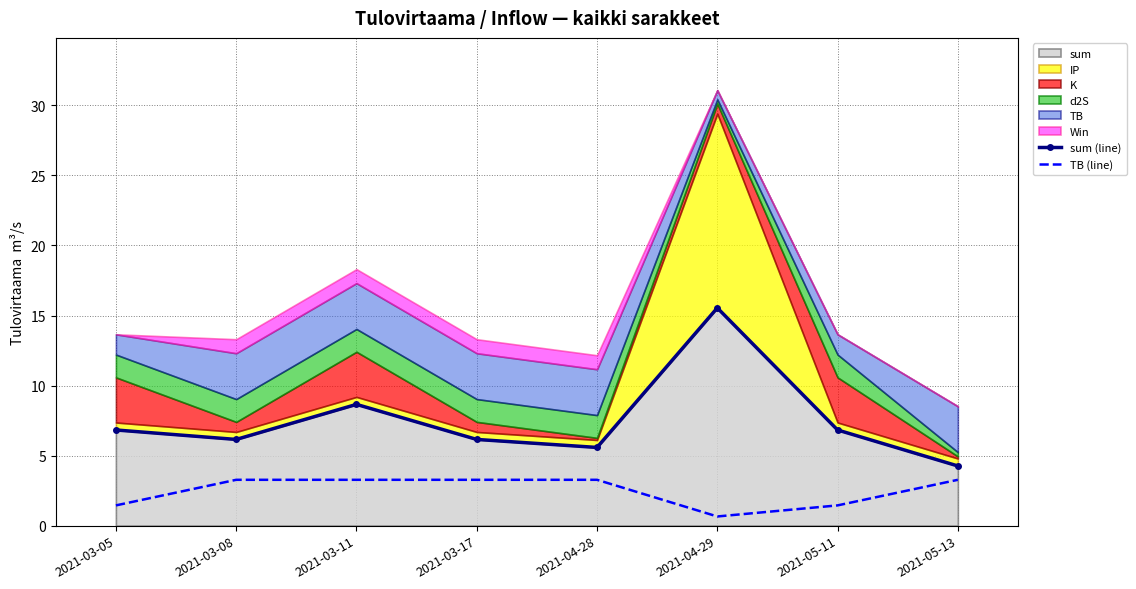

Reading right to left, list all the values displayed in this chart.

sum (line): 2021-05-13=4.3	2021-05-11=6.8	2021-04-29=15.5	2021-04-28=5.6	2021-03-17=6.2	2021-03-11=8.7	2021-03-08=6.2	2021-03-05=6.8
TB (line): 2021-05-13=3.3	2021-05-11=1.4	2021-04-29=0.7	2021-04-28=3.3	2021-03-17=3.3	2021-03-11=3.3	2021-03-08=3.3	2021-03-05=1.4